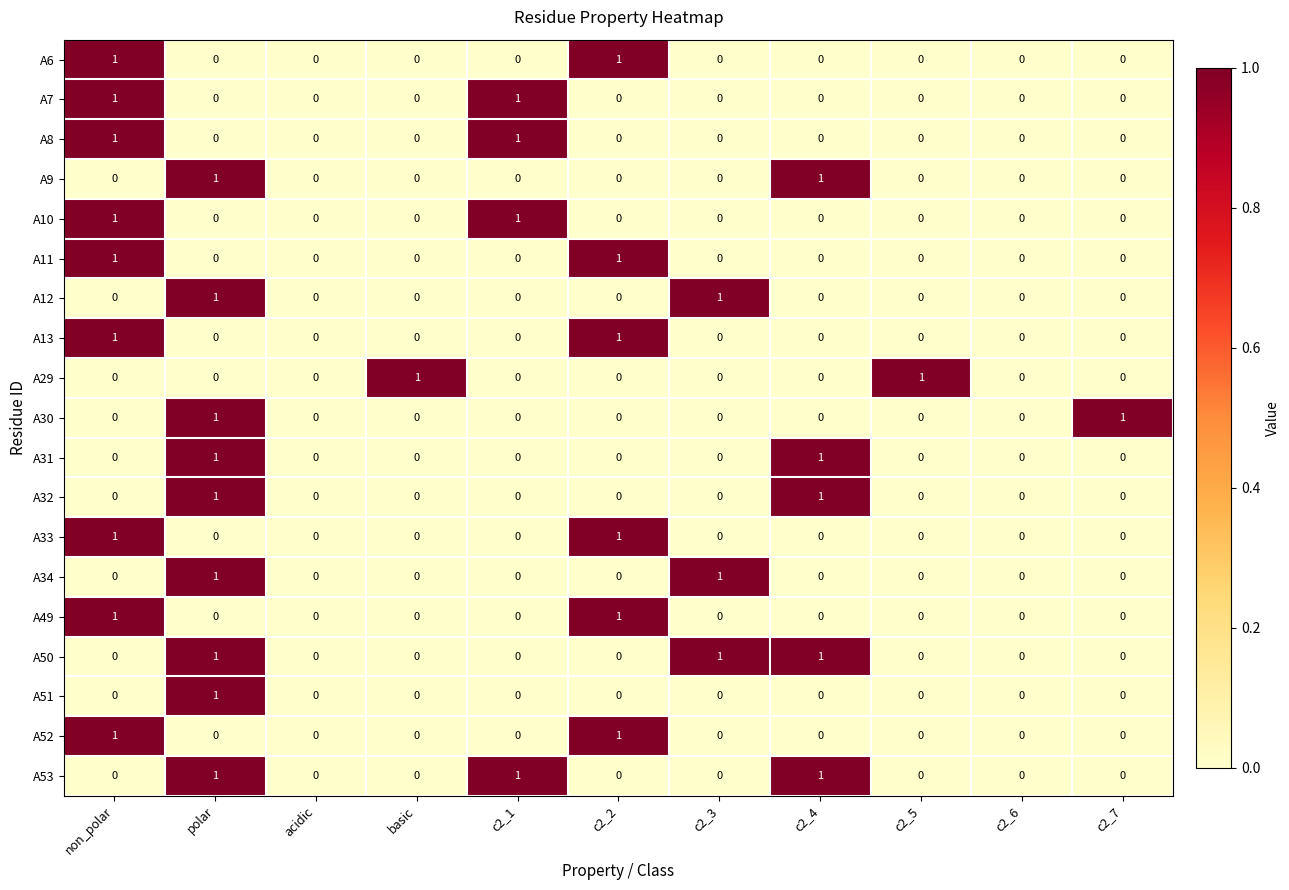

The value of A53 at c2_6 is 0. True or false?

True